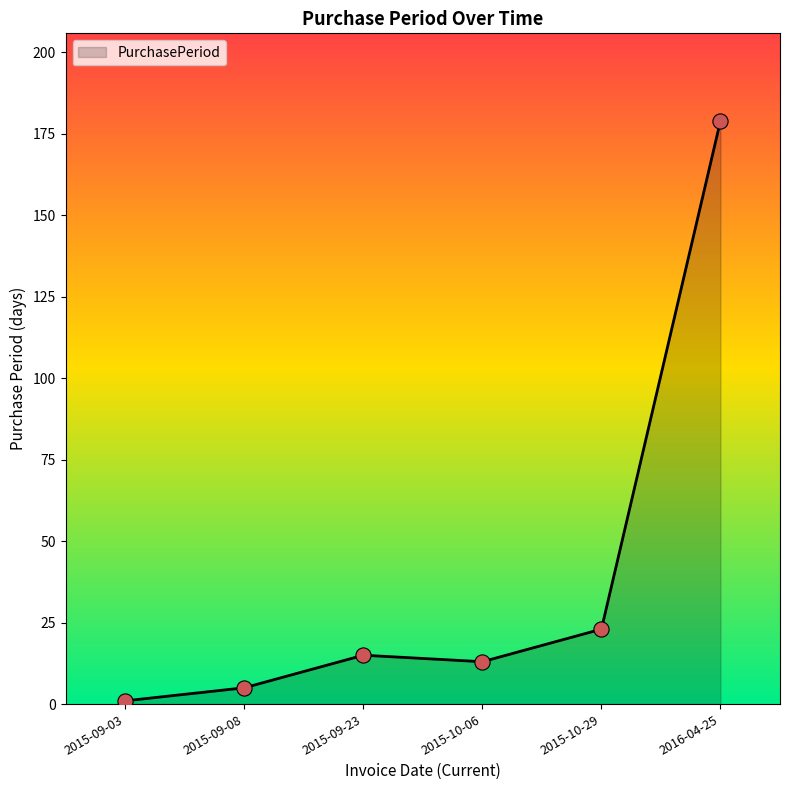

Between 2015-10-06 and 2015-10-29, which is larger?

2015-10-29